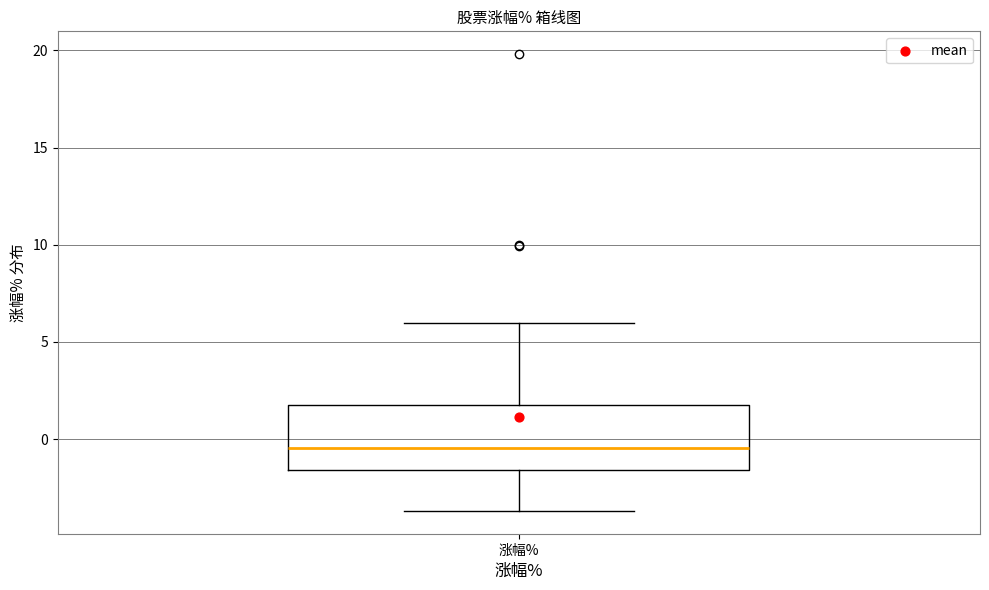

Transcribe this box plot: give where the median line is, the range the box spans, and where the two whiskers end, as read against the y-axis. The values are not printed on the chart, so give them approximately, as read against the axis.

median -0.5, box -1.5 to 2.0, whiskers -3.5 to 6.0